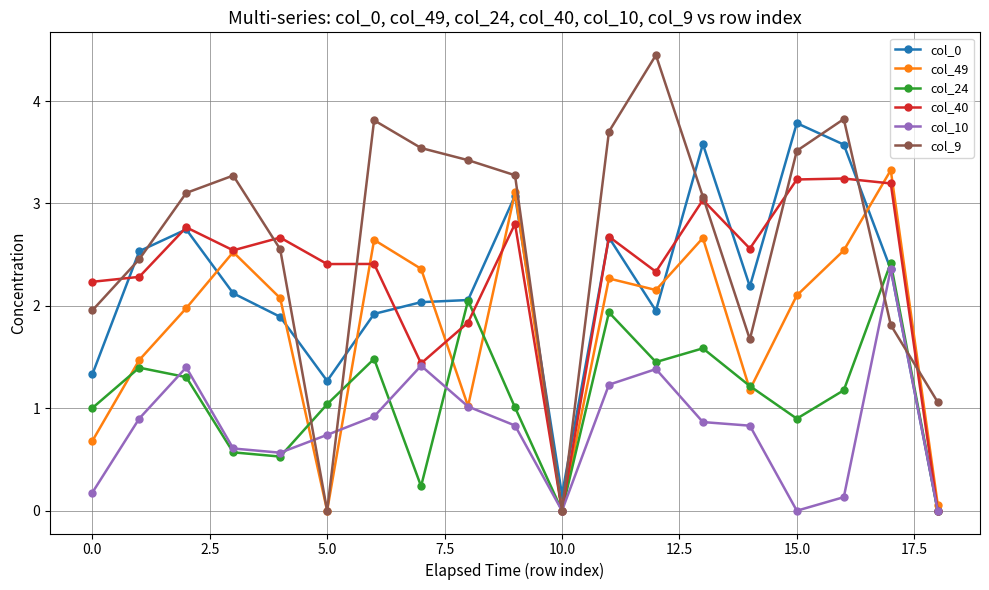

How many lines are shown in the chart?

6